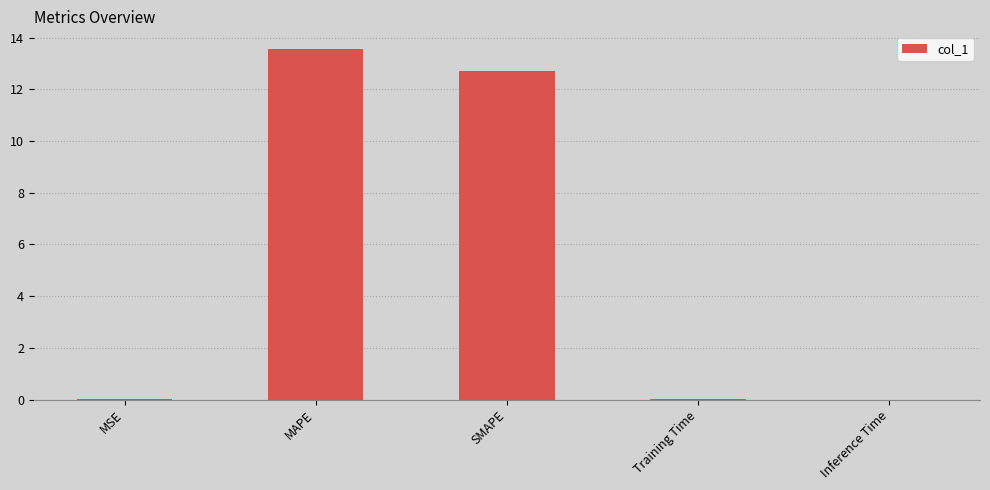

The chart shows a value of 0.0 at Inference Time. True or false?

True